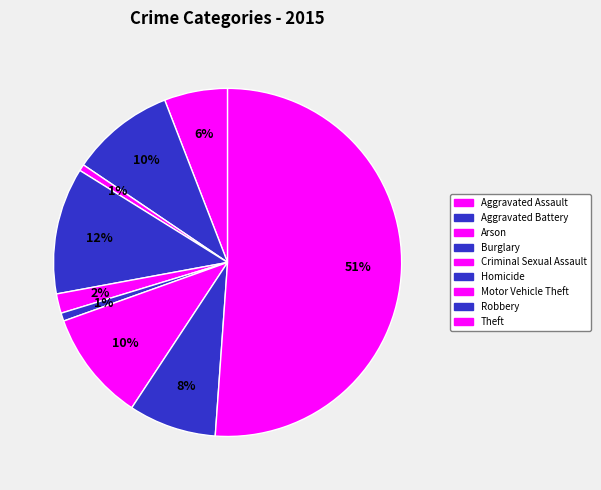

Do Criminal Sexual Assault and Burglary together represent more than half of the pie?

No